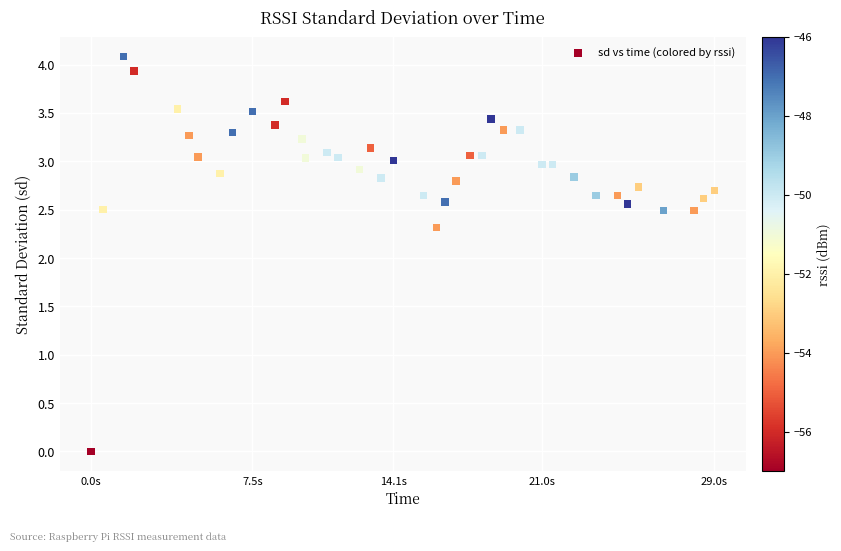

What Y value in the scatter plot is closest to 2?

2.3